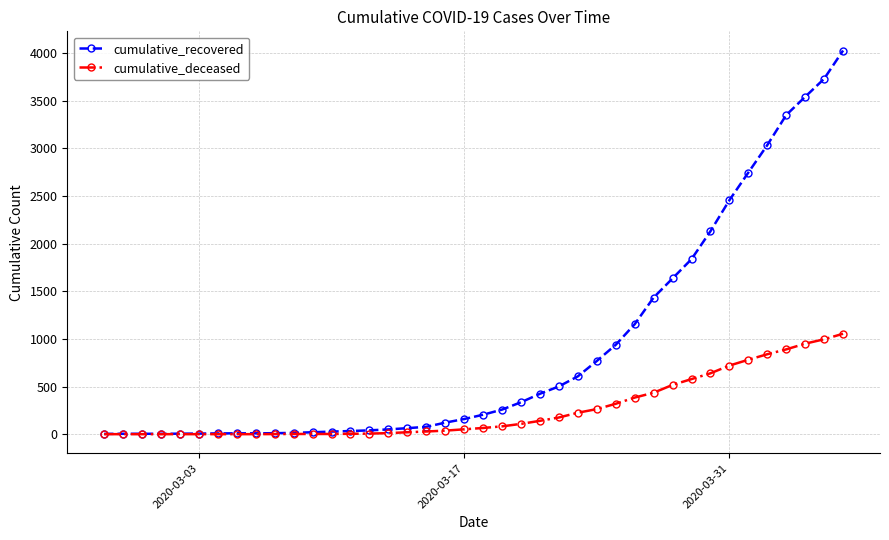

Which series has the largest total across all categories?

cumulative_recovered